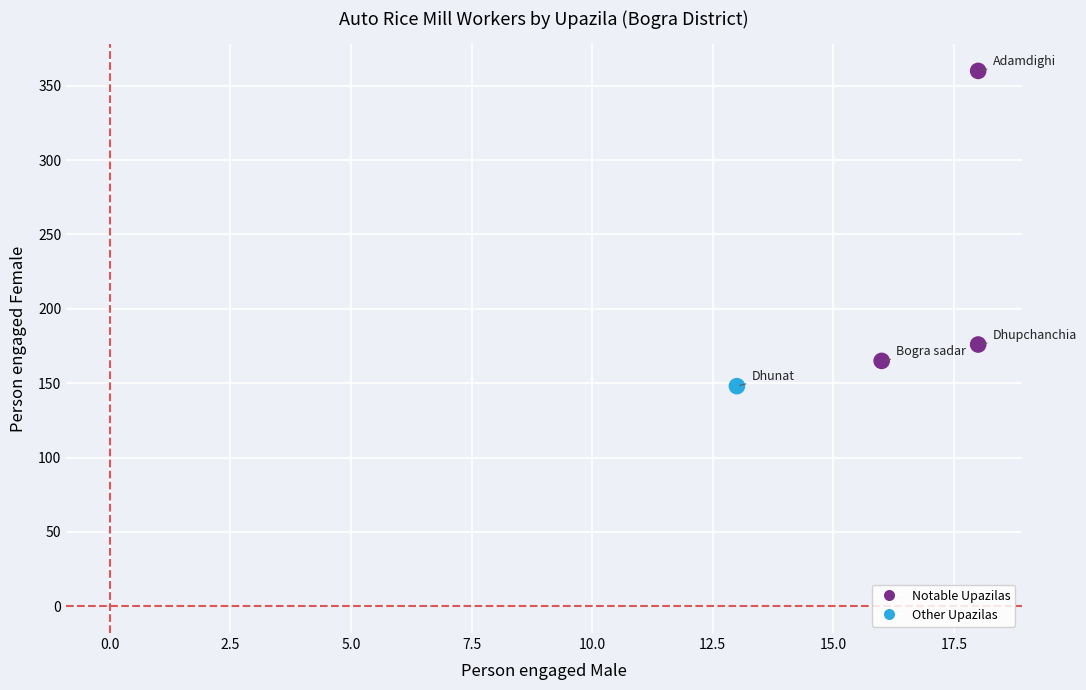

What Y value in the scatter plot is closest to 254?

176